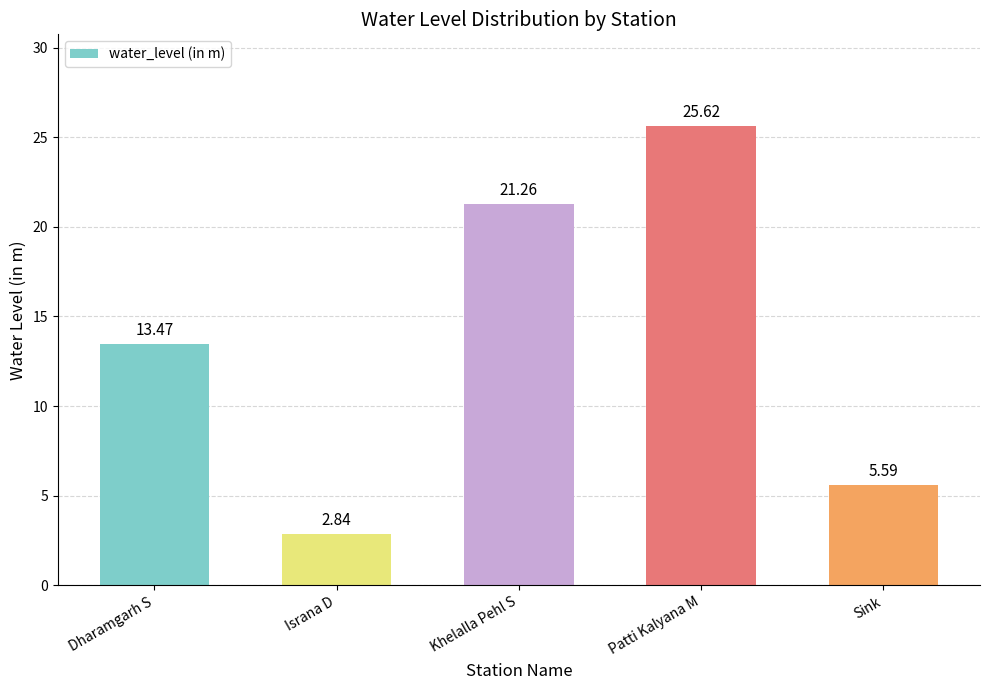

Which category has the lowest value across all series?

Israna D